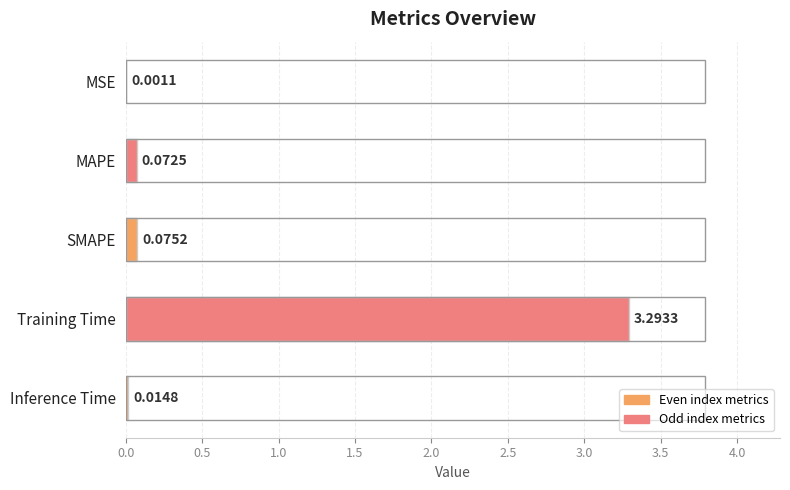

Which label corresponds to the largest value in the chart?

Training Time